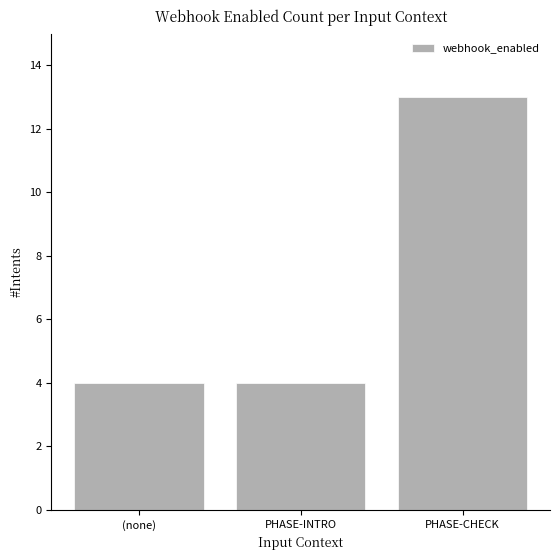

Count the number of data series in this chart.

1